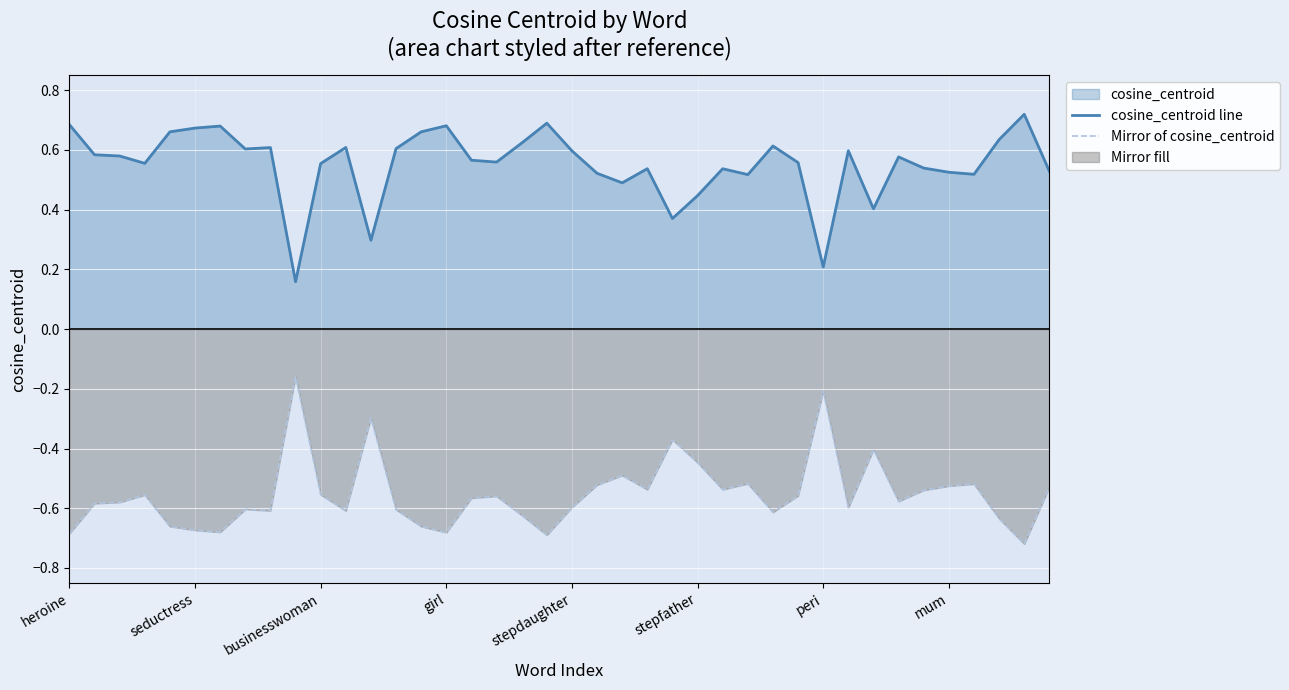

Which series has the widest spread of values?

cosine_centroid line